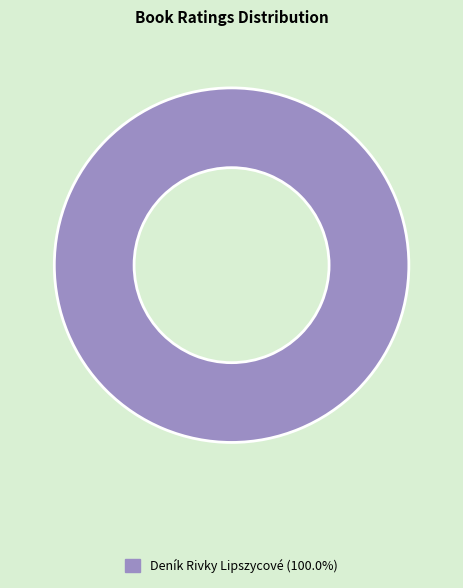

Count the number of slices in the pie.

1